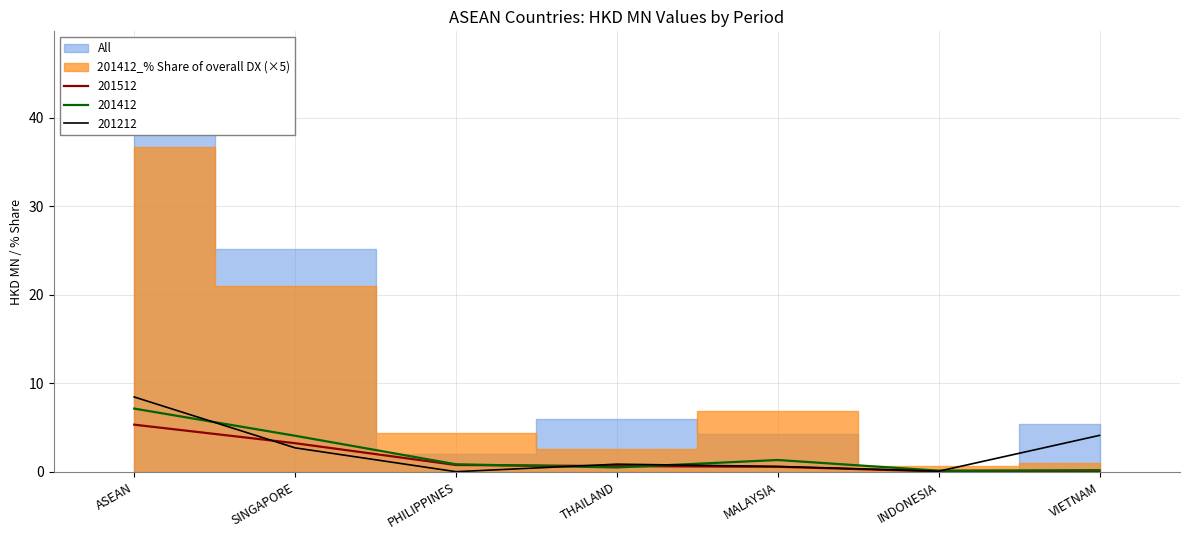

Is it true that All equals 0.2 at THAILAND?

False